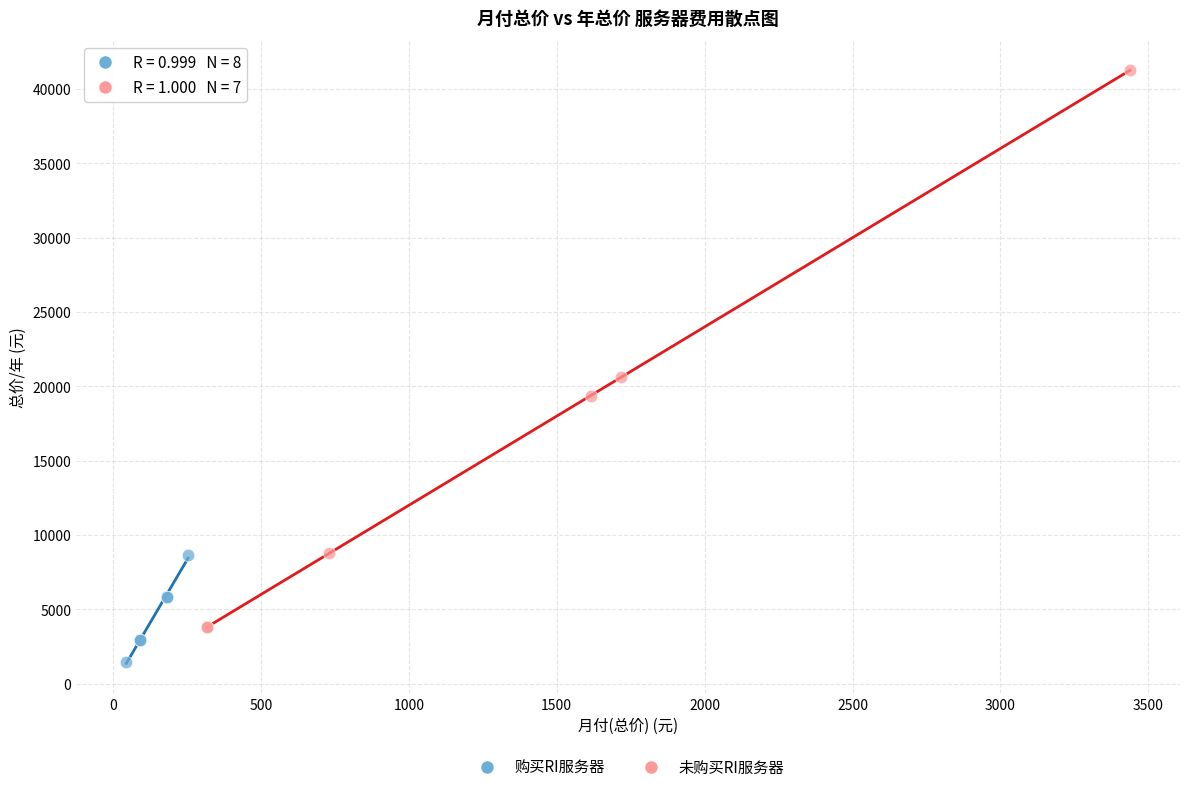

Which series contains the lowest Y value?

购买RI服务器